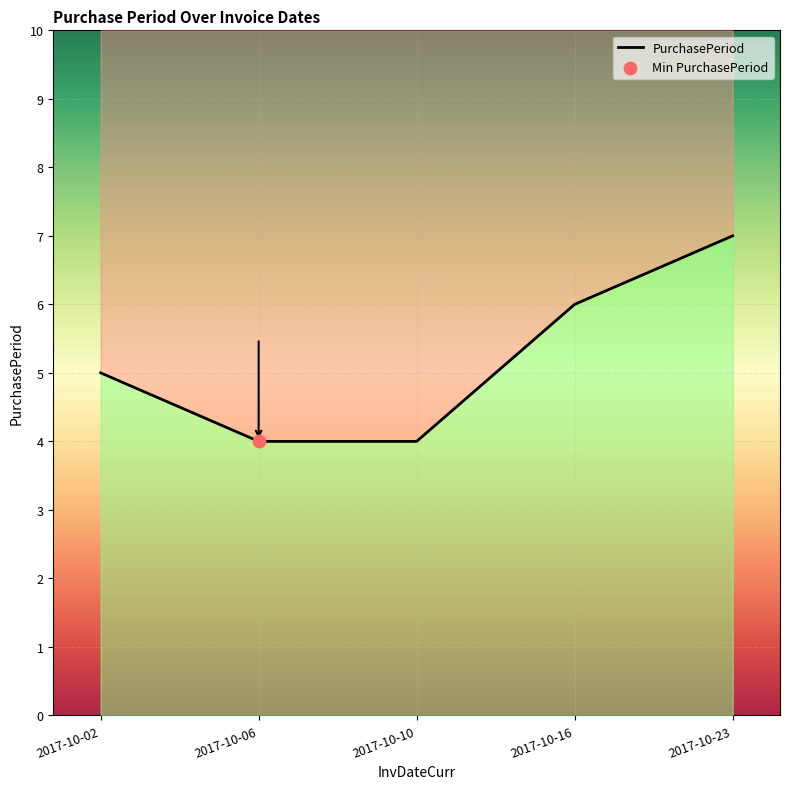

Approximately how many times larger is the value at 2017-10-16 compared to 2017-10-10?

1.5